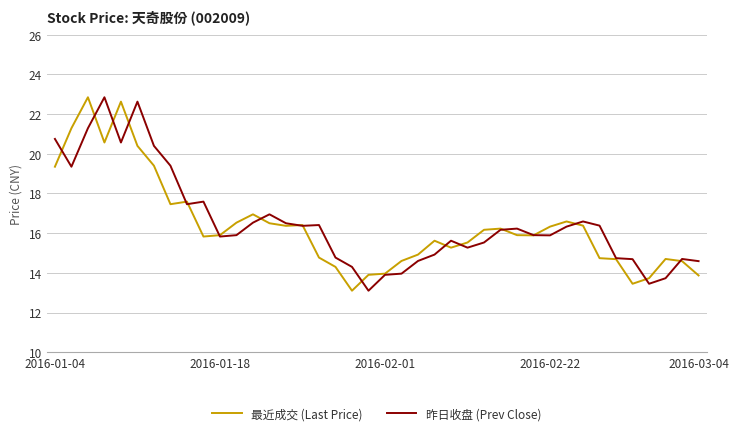

At how many categories does at least one series exceed 15?

28